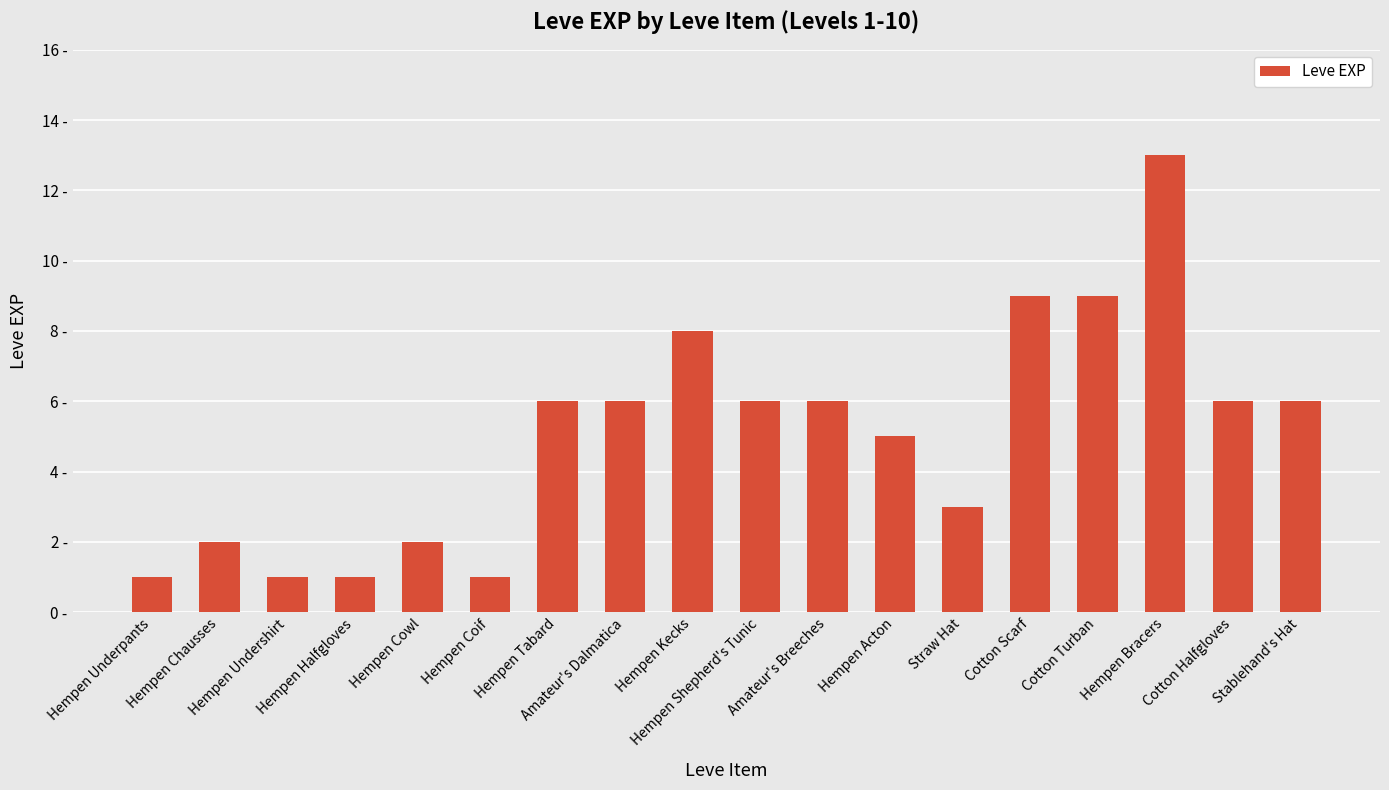

Reading left to right, transcribe all the data shown in this chart.

1	2	1	1	2	1	6	6	8	6	6	5	3	9	9	13	6	6